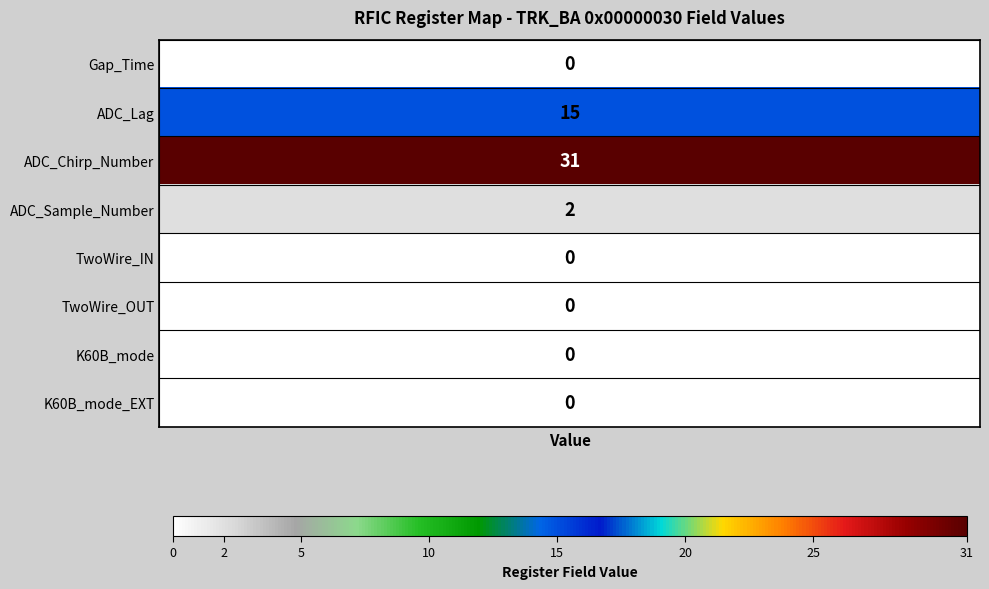

What is the difference between the highest and lowest values at [21:16]?

31